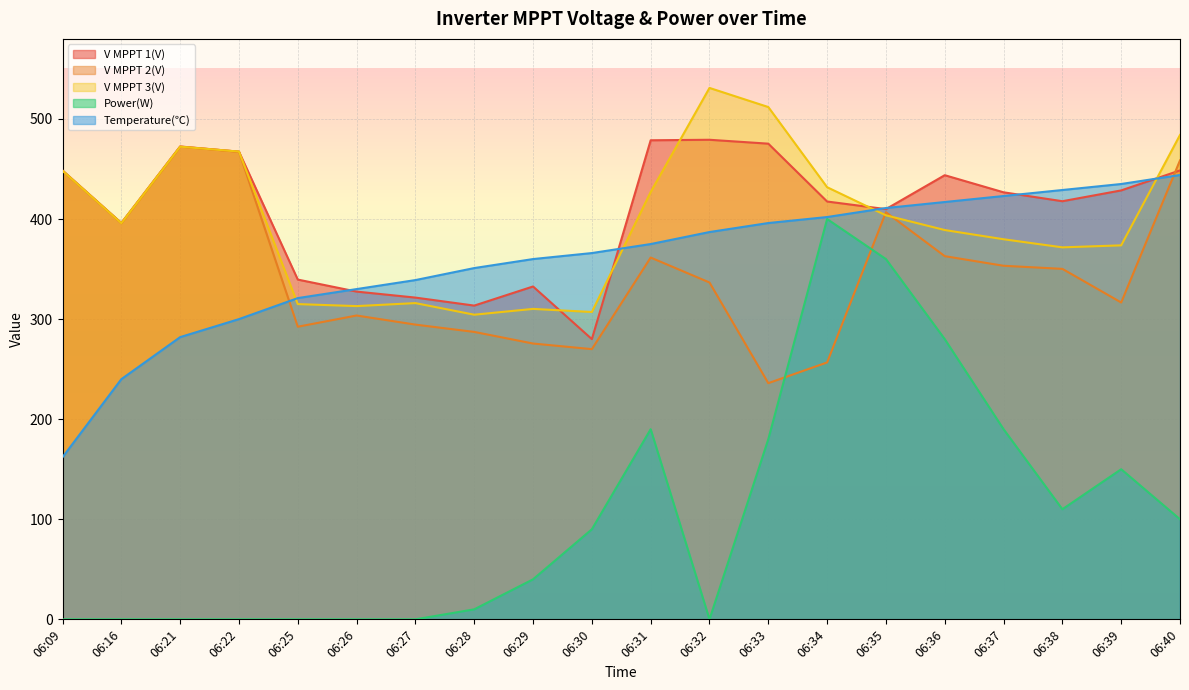

Reading left to right, what are all the values shown in this chart?

V MPPT 1(V): 448.5	396.0	472.5	467.3	339.5	327.5	321.5	313.5	332.6	280.0	478.7	479.2	475.3	417.5	409.9	443.8	426.7	417.8	428.6	448.6
V MPPT 2(V): 448.3	395.9	472.3	467.3	292.4	303.6	294.5	287.2	275.6	270.0	361.5	336.6	236.0	256.7	406.8	362.9	353.3	350.2	316.6	458.6
V MPPT 3(V): 448.3	395.8	472.3	467.4	315.0	313.0	316.0	304.4	310.2	307.1	427.0	531.0	511.9	431.8	403.7	389.0	379.8	371.7	373.7	484.0
Power(W): 0.0	0.0	0.0	0.0	0.0	0.0	0.0	10.0	40.0	90.0	190.0	0.0	180.0	400.0	360.0	280.0	190.0	110.0	150.0	100.0
Temperature(℃): 162.0	240.0	282.0	300.0	321.0	330.0	339.0	351.0	360.0	366.0	375.0	387.0	396.0	402.0	411.0	417.0	423.0	429.0	435.0	444.0